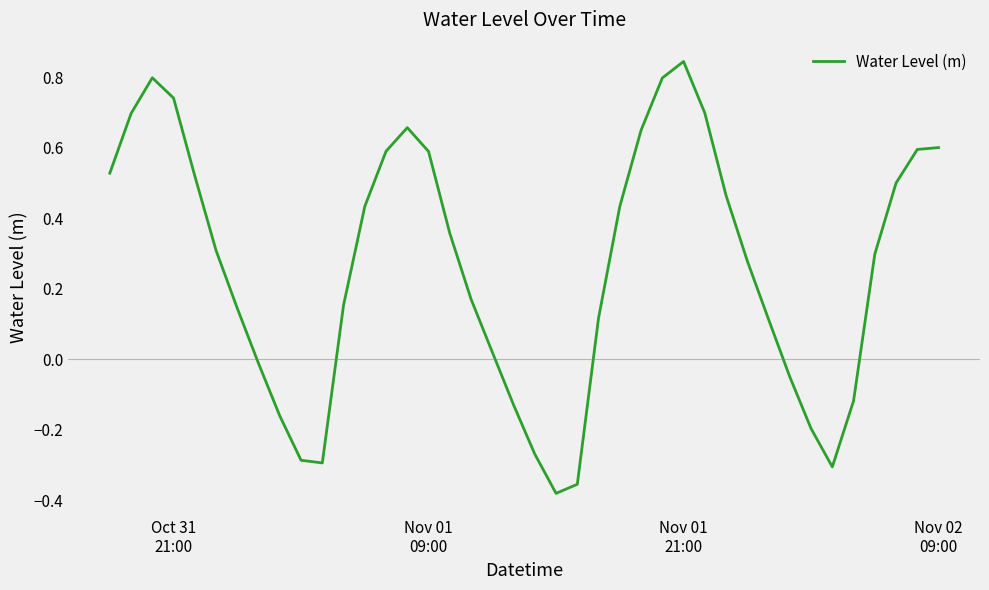

What is the difference between the maximum and minimum values?

1.2